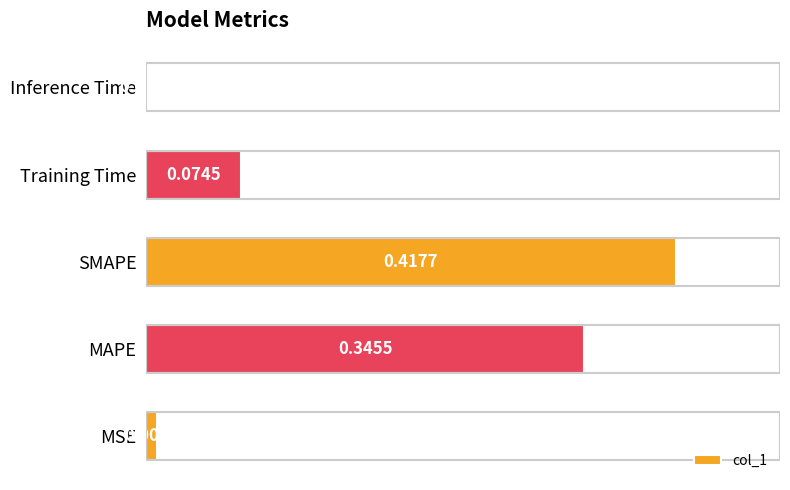

How many series are shown in this chart?

1